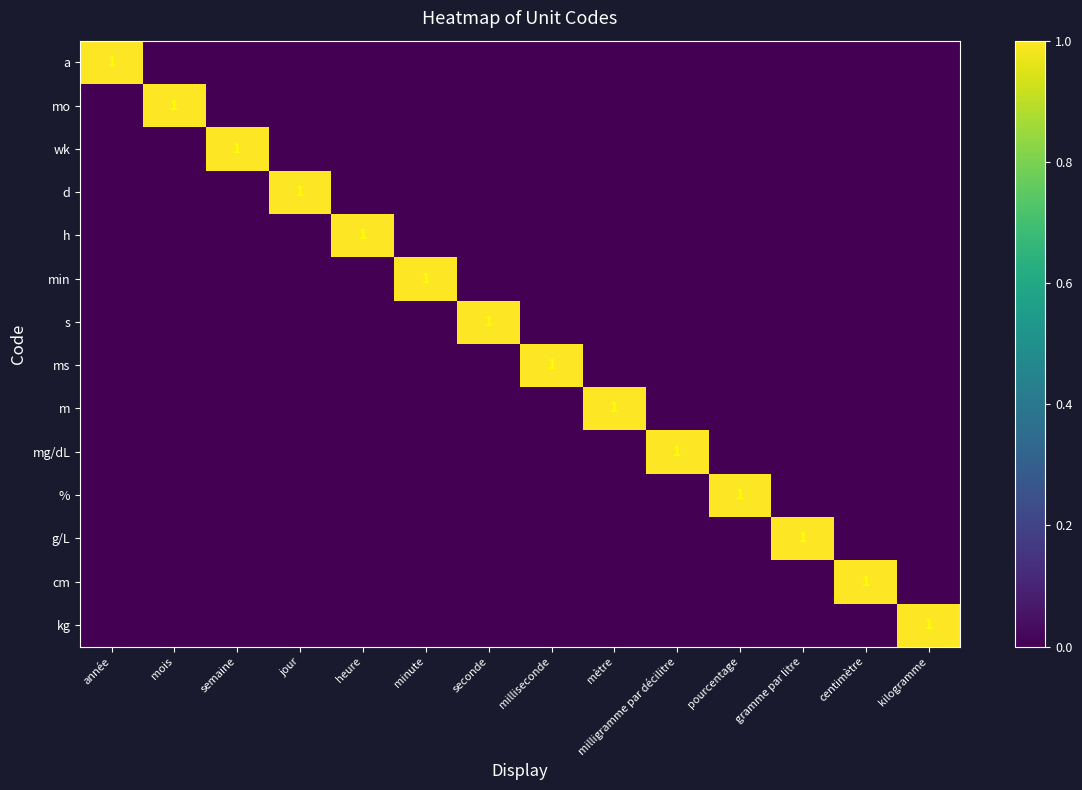

What is the maximum value for %?

1